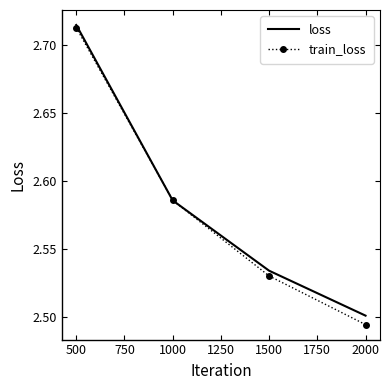

The loss series shows 3.7 at 1000. True or false?

False